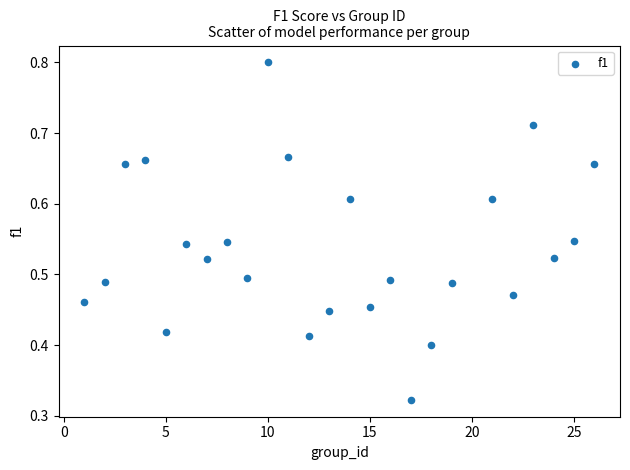

What is the range of X values (max minus min)?

25.0